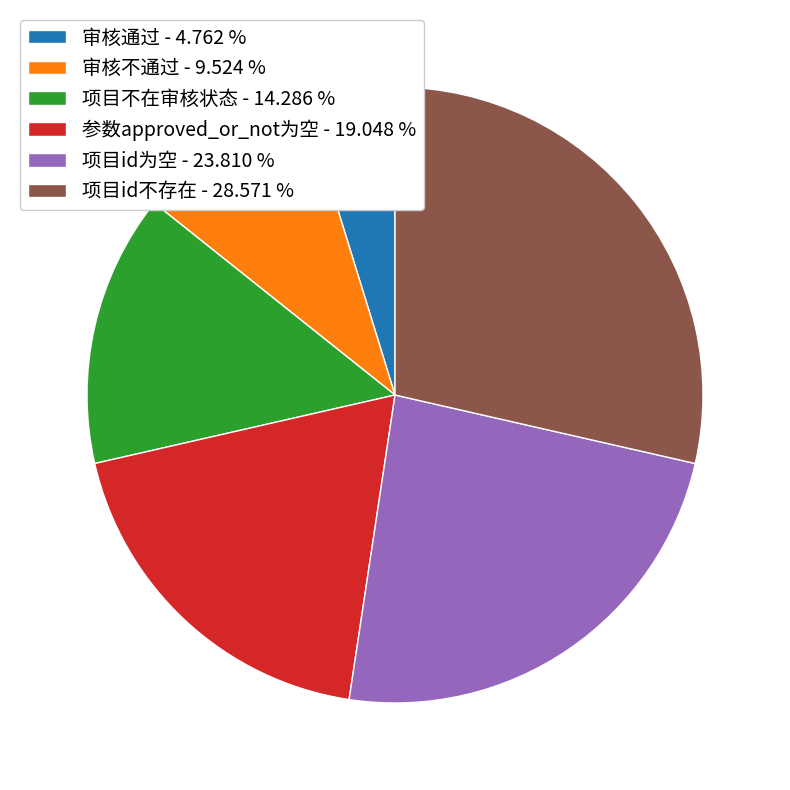

Which has a higher value, 审核通过 - 4.762 % or 项目id不存在 - 28.571 %?

项目id不存在 - 28.571 %